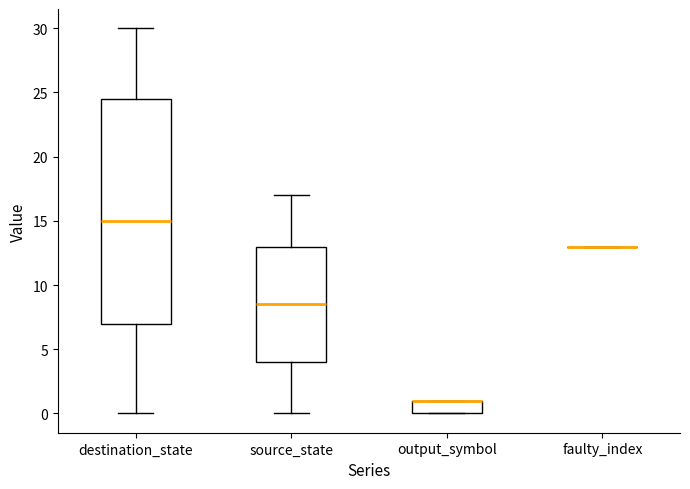

Which box is the tallest, from its lower edge to its upper edge?

destination_state